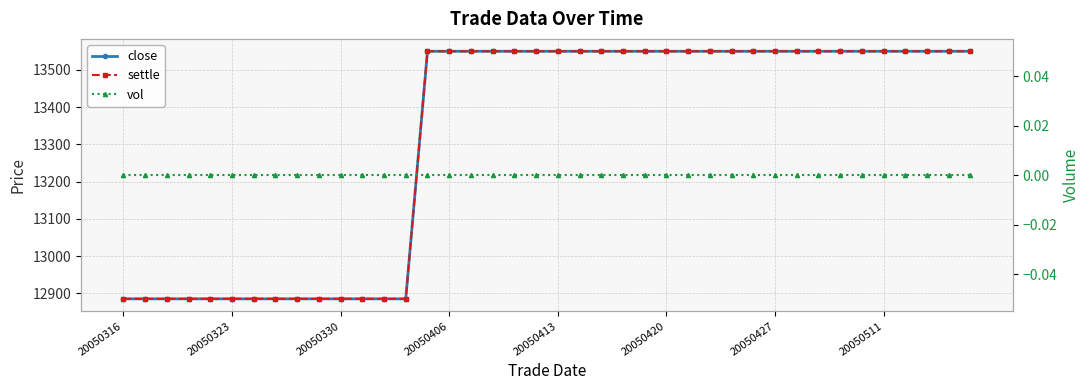

True or false: vol and close intersect in this chart.

False